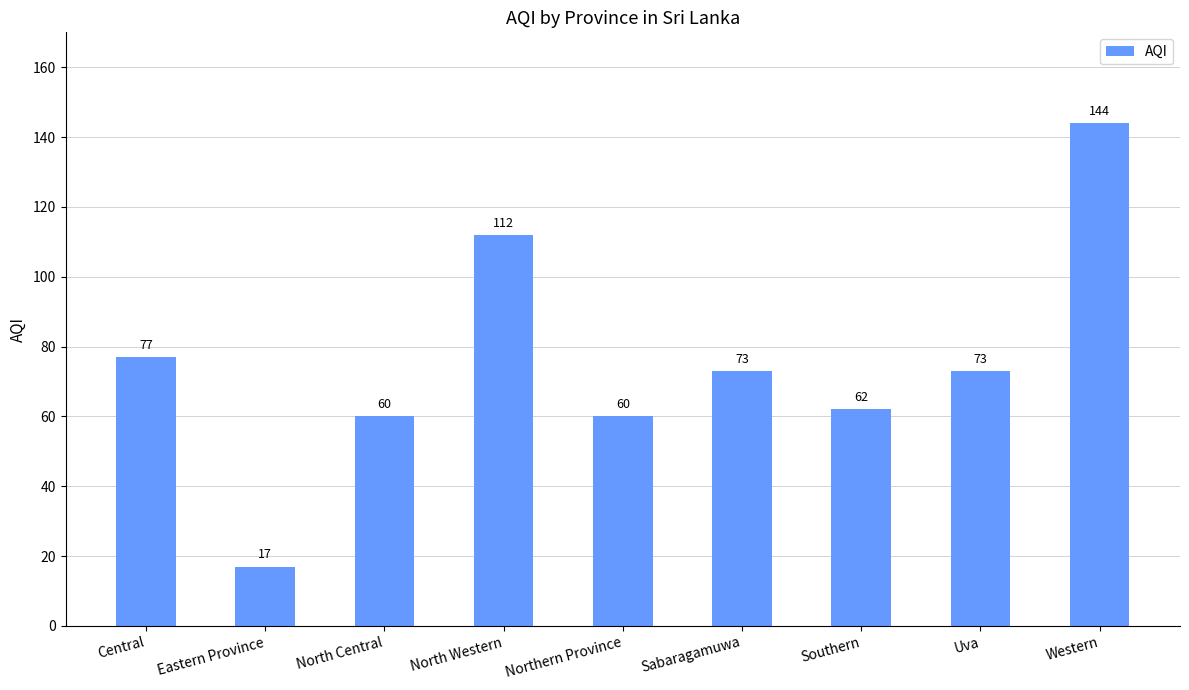

What is the difference between the values at North Central and North Western?

52